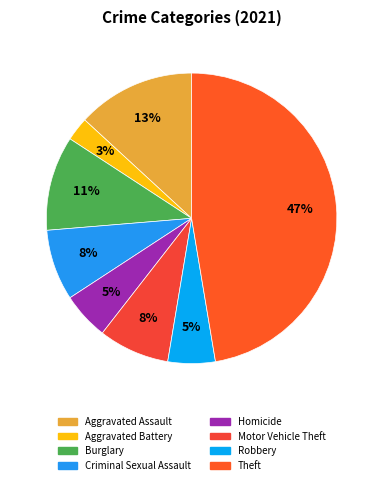

Count the number of slices in the pie.

8